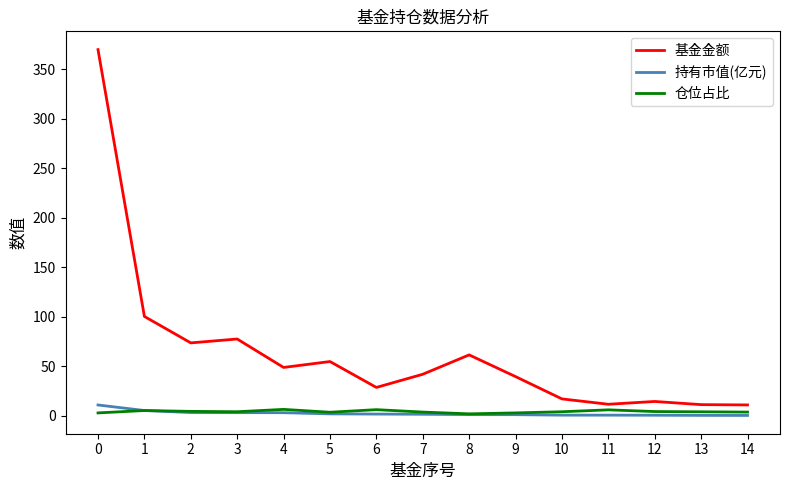

Which series has the widest spread of values?

基金金额